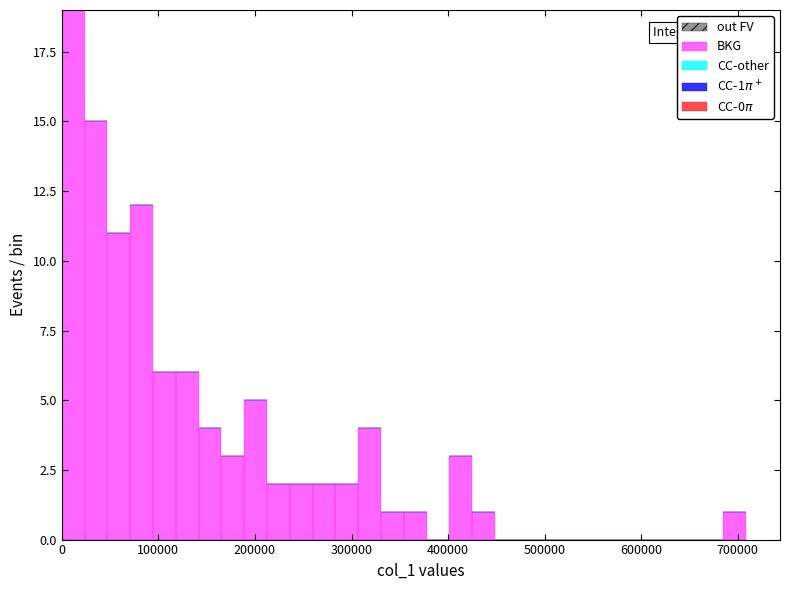

Read against the x-axis, roughly where is the centre of the tallest bar?

10000